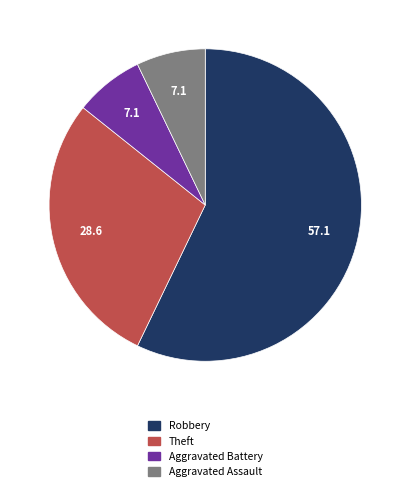

Is there any slice that represents more than half of the pie?

Yes